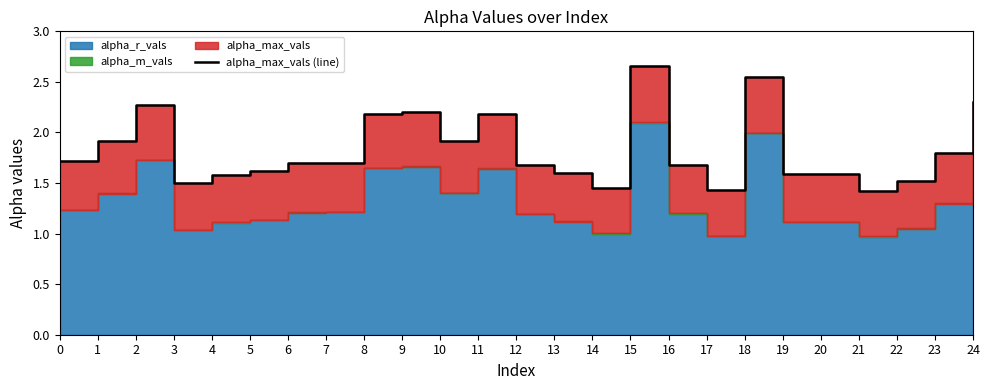

What is the sum of all values?

45.7